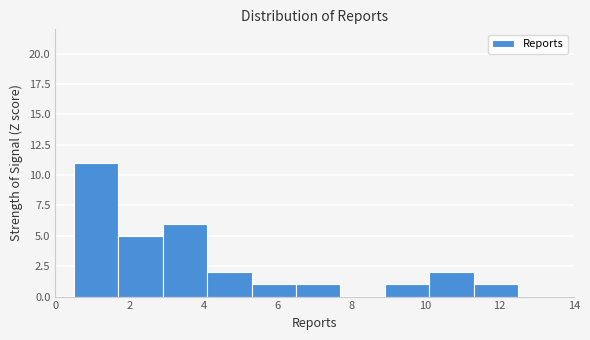

What is the height of the bar covering 10.1 to 11.3 on the x-axis? Neither the bar edges nor the heights are printed on the chart, so give them approximately, as read against the axes.

2